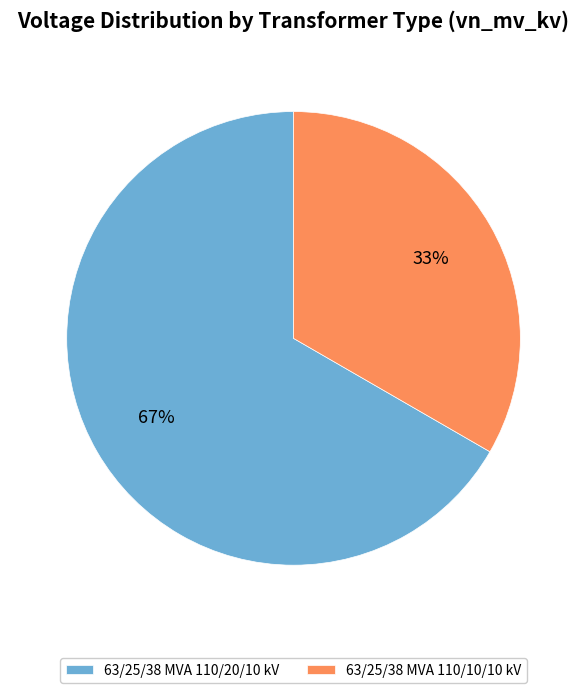

How many slices are in this pie chart?

2